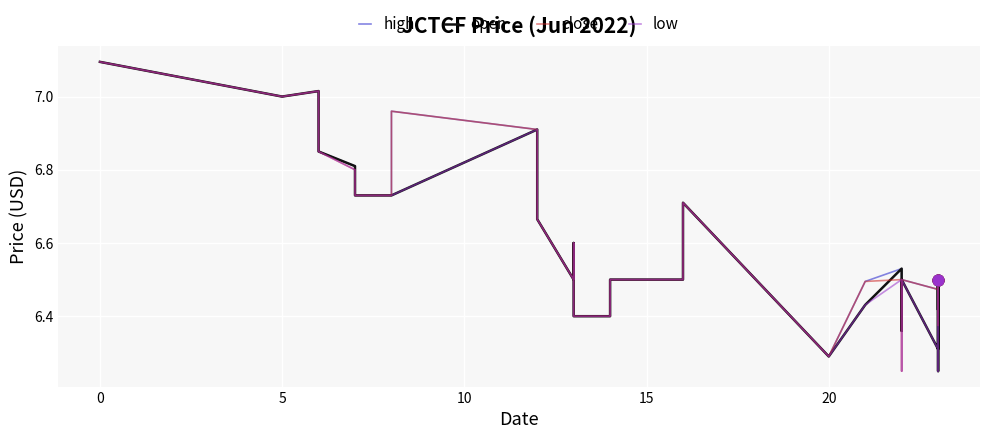

What are all the series names shown in the legend?

high, open, close, low